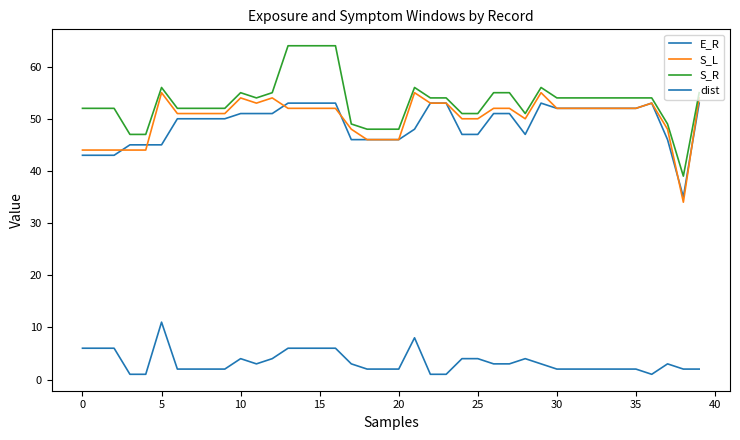

How many distinct data groups are displayed?

4